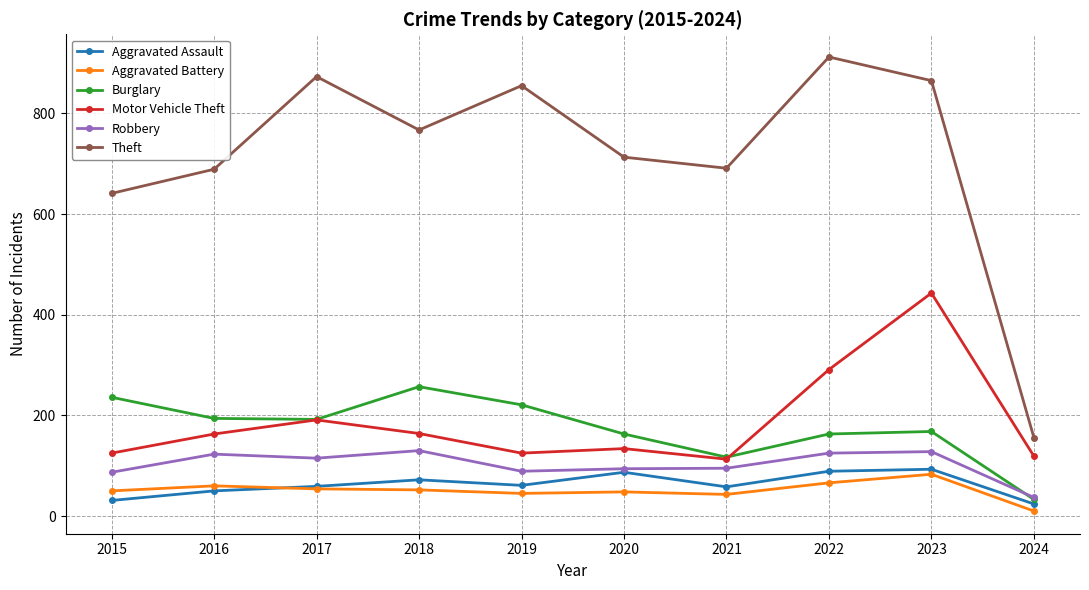

What is the maximum value shown in the chart?

912